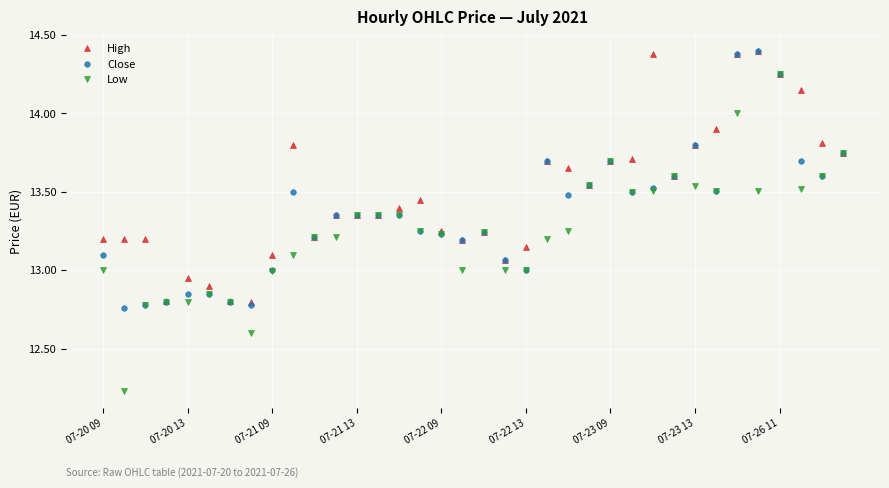

Count the number of categories in the chart.

36